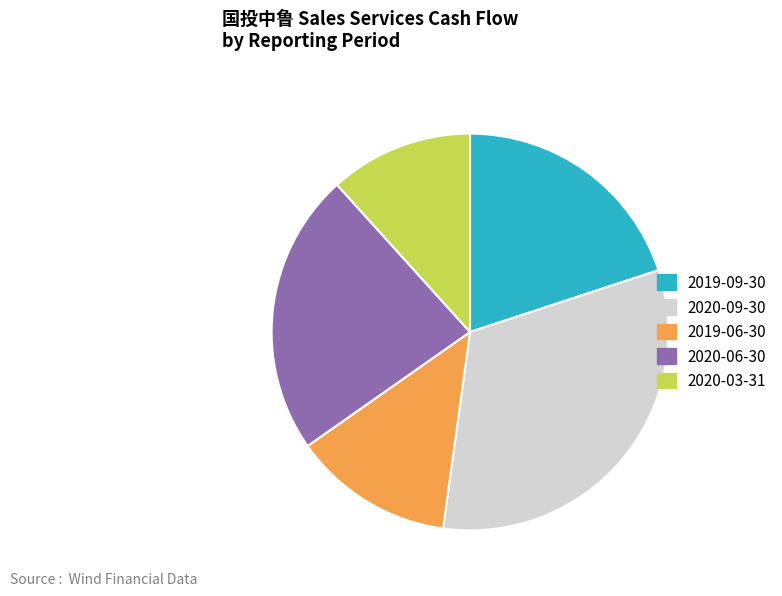

Rank the categories by value from lowest to highest.

2020-03-31, 2019-06-30, 2019-09-30, 2020-06-30, 2020-09-30